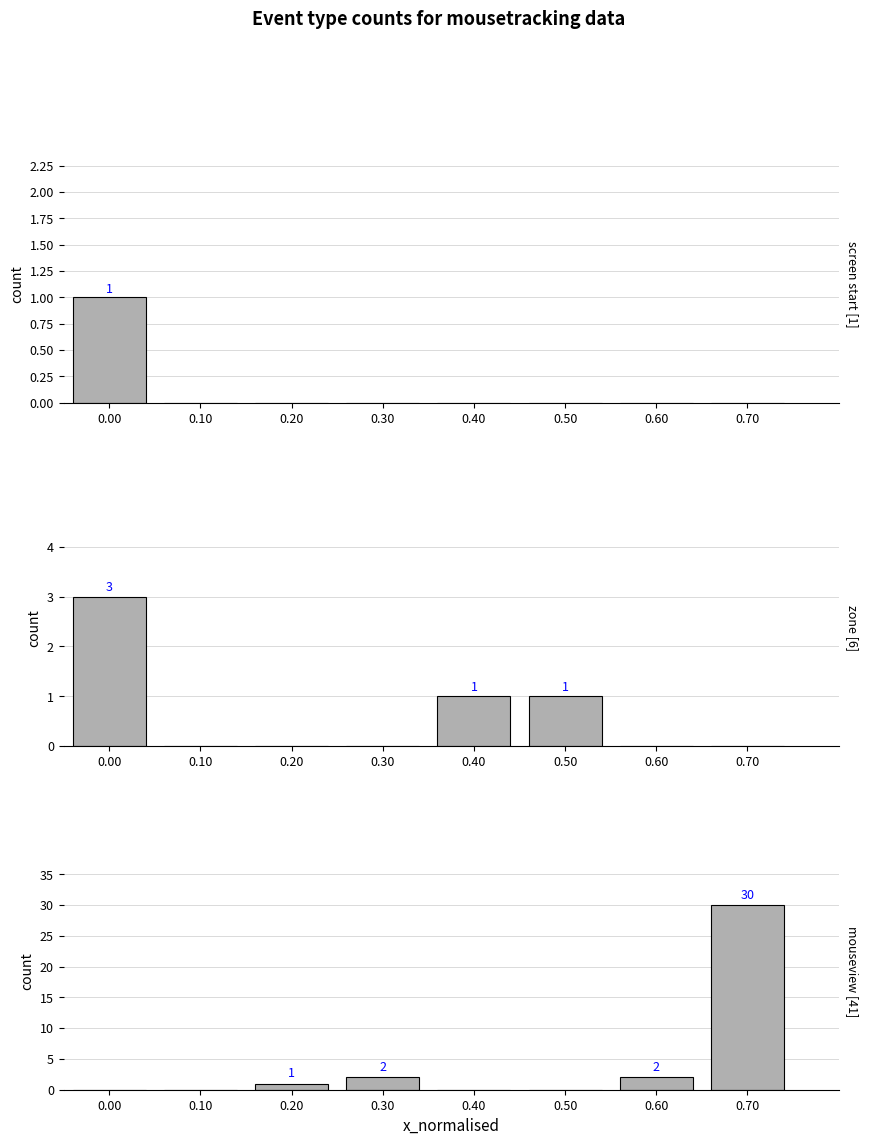

What is the difference between the second highest and second lowest values in the mouseview series?

2